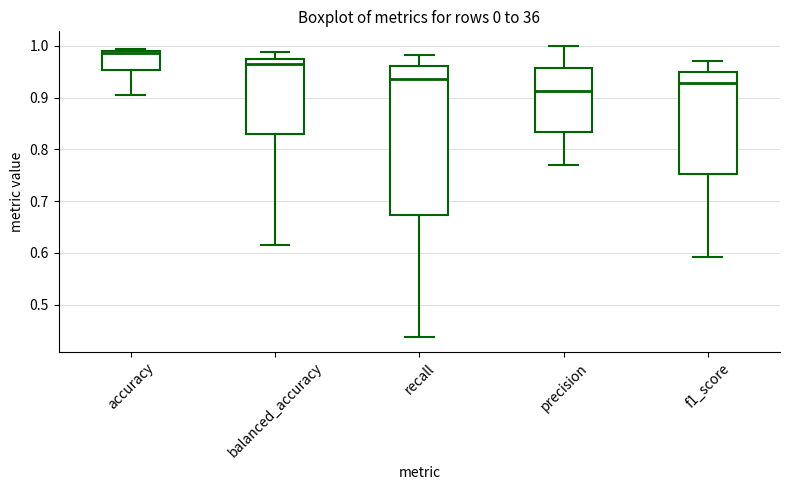

Where is the upper edge of the box for balanced_accuracy on the y-axis? The values are not printed on the chart, so give them approximately, as read against the axis.

0.98